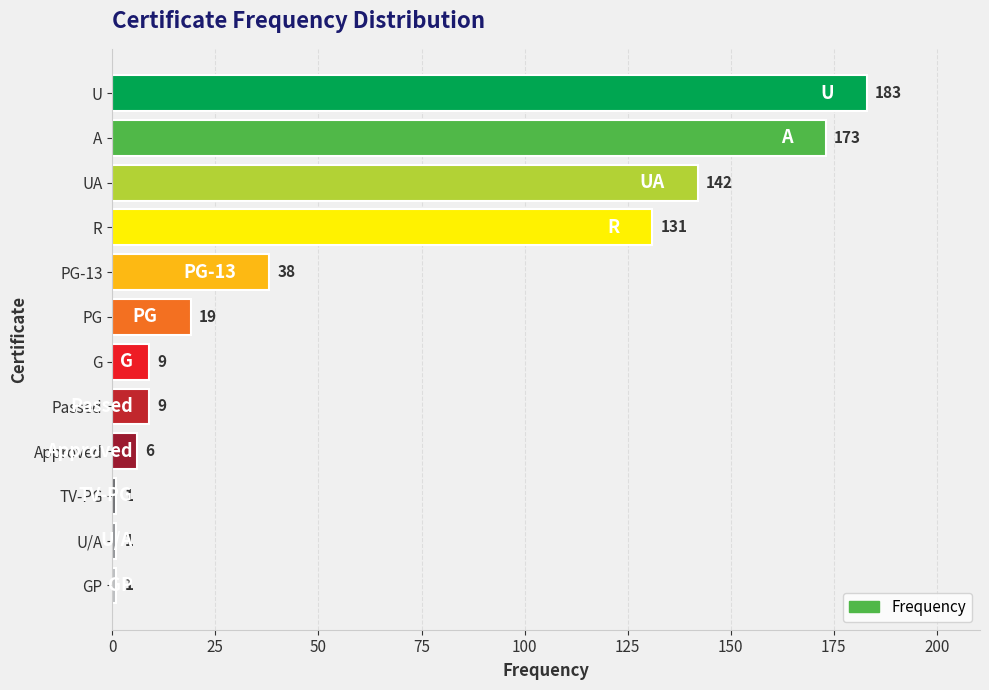

Between A and R, which is larger?

A